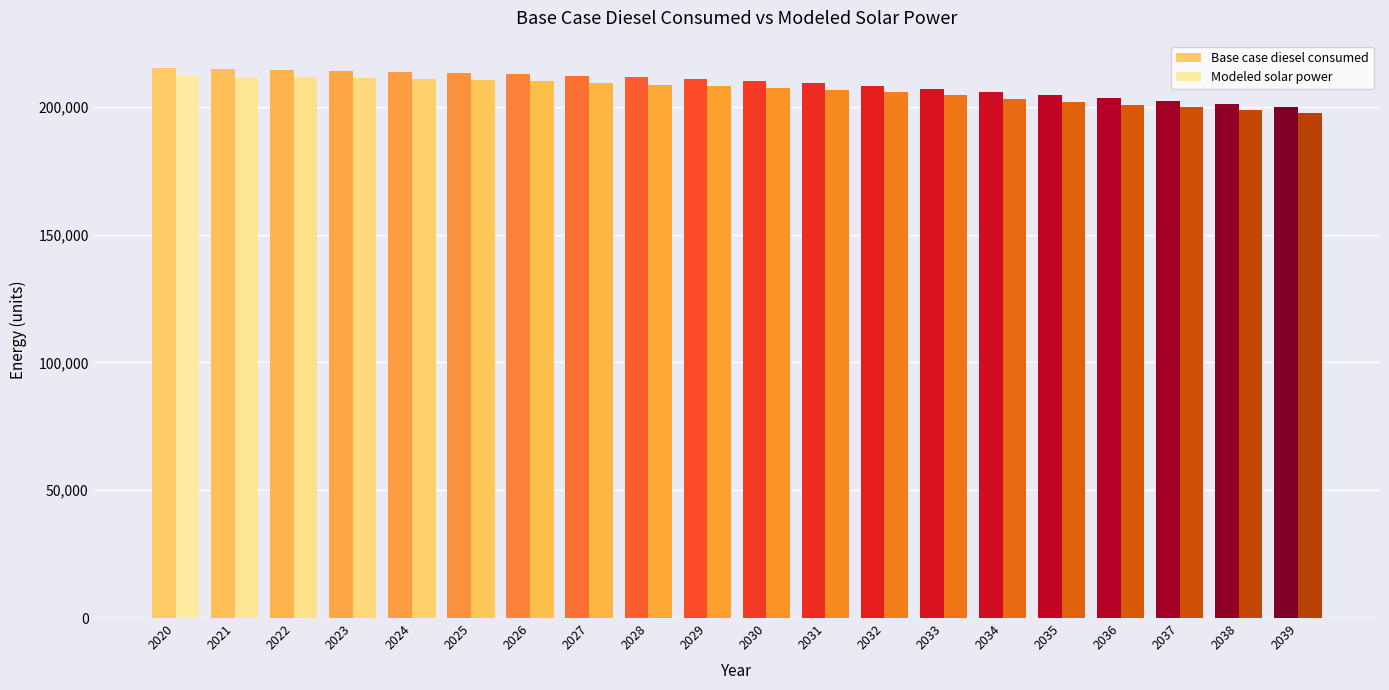

How many data points in Modeled solar power are above 208149?

10